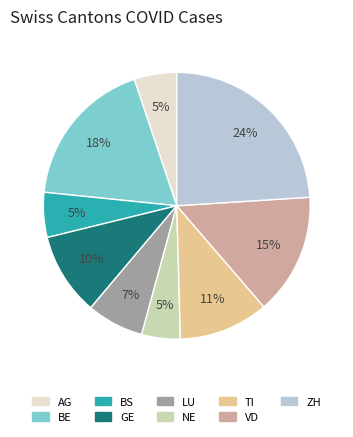

Which slice is the largest?

ZH